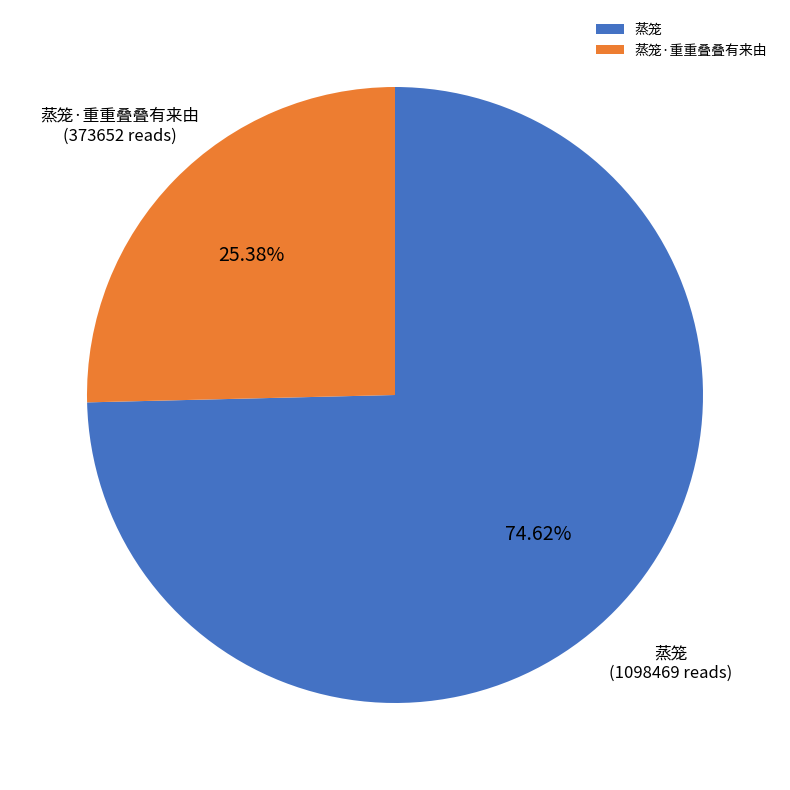

What is the smallest slice in the pie chart?

蒸笼·重重叠叠有来由